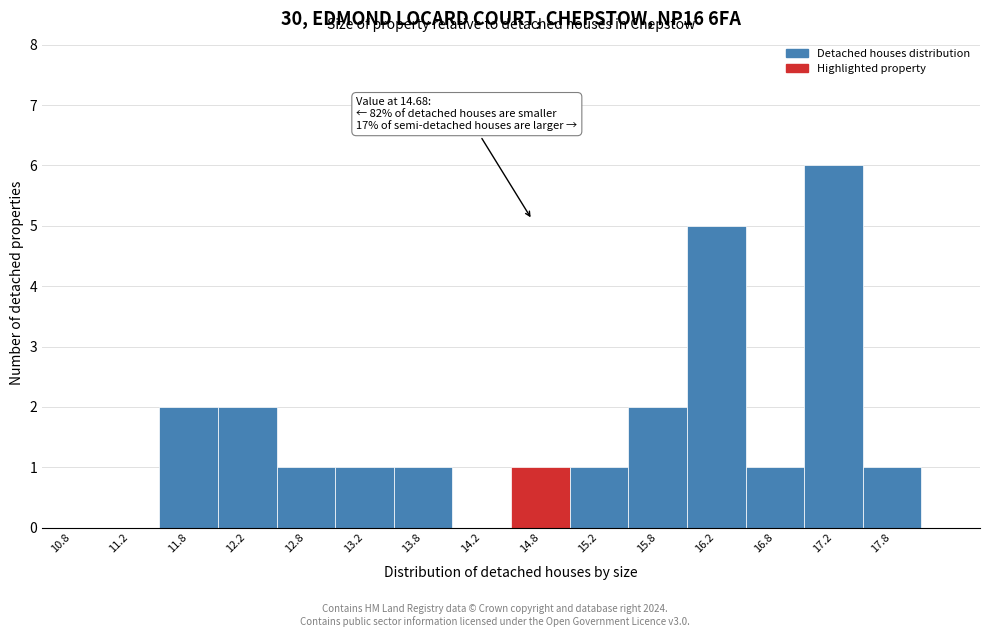

Which range on the x-axis has the tallest bar?

17.0 to 17.5